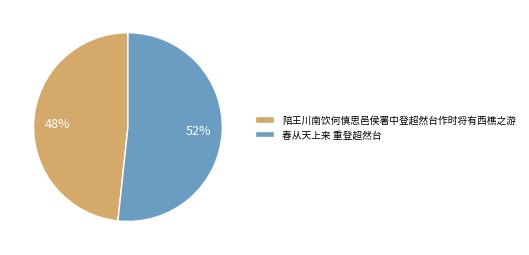

Which slice is the smallest?

陪王川南饮何慎思邑侯署中登超然台作时将有西樵之游